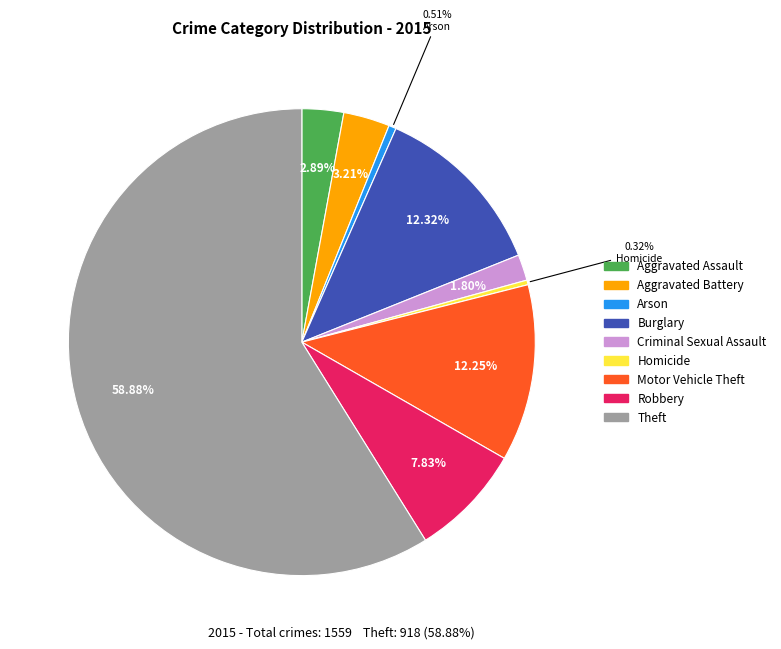

Which slice is the largest?

Theft